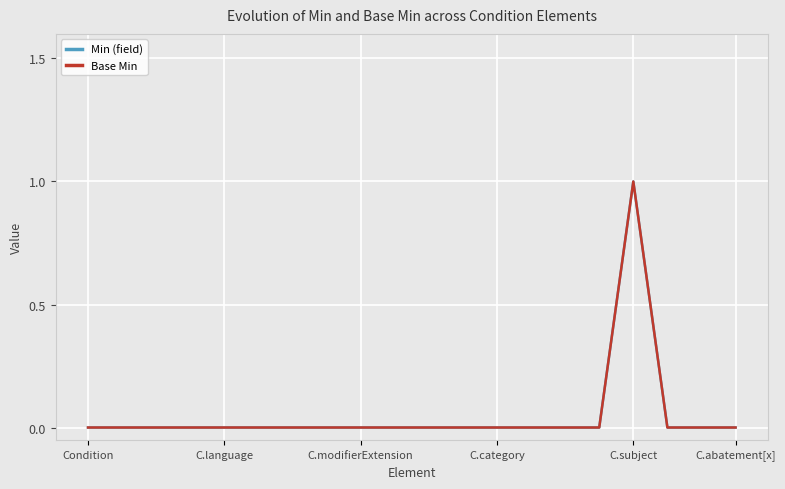

True or false: Min (field) and Base Min intersect in this chart.

False